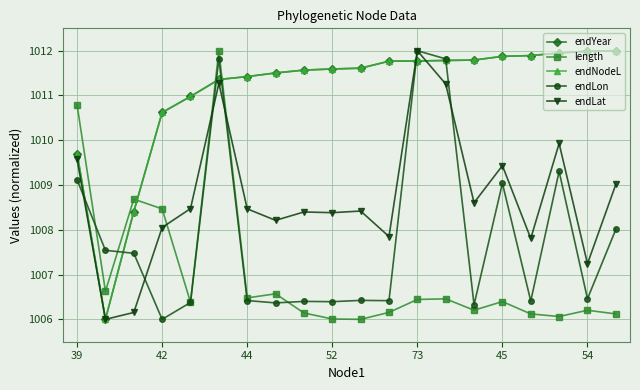

Does the chart display data point markers on the line(s)?

Yes